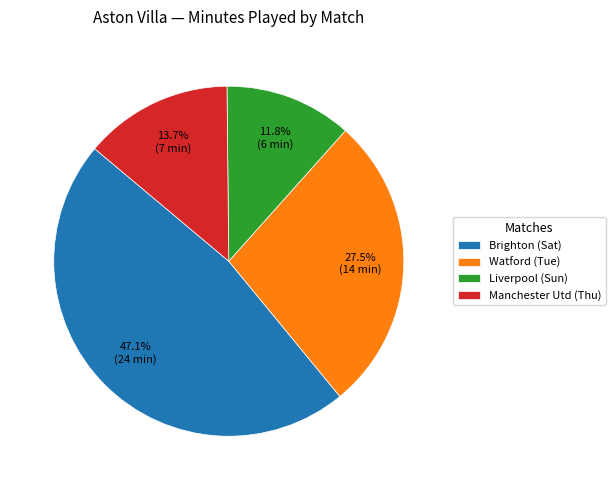

How much of the chart is everything except Manchester Utd (Thu)?

86.3%